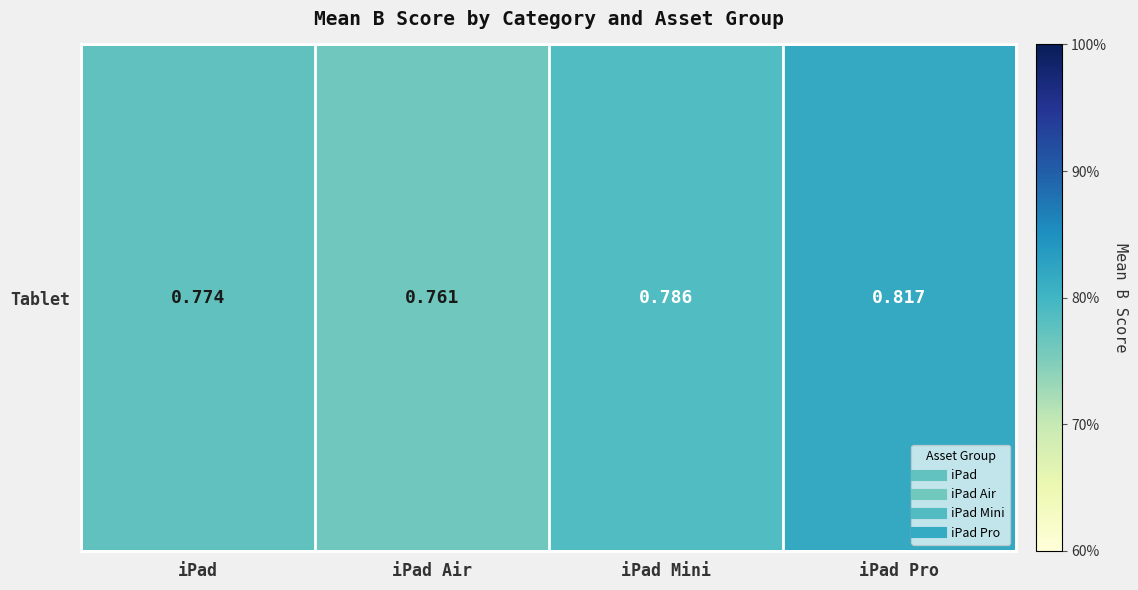

Between iPad Air and iPad Pro, which is larger?

iPad Pro